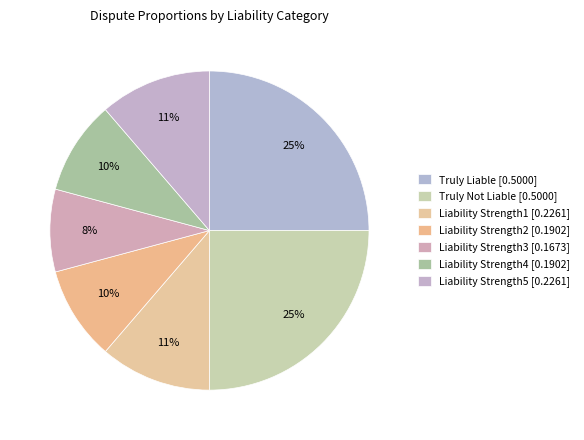

Which slice is the largest?

Truly Liable